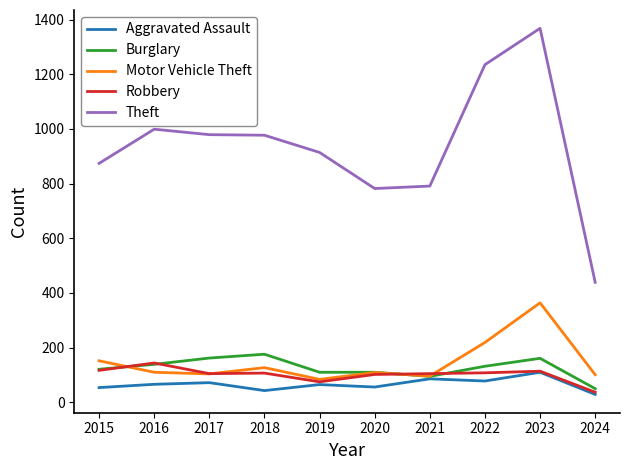

True or false: Aggravated Assault has more than 0 interior local peaks.

True